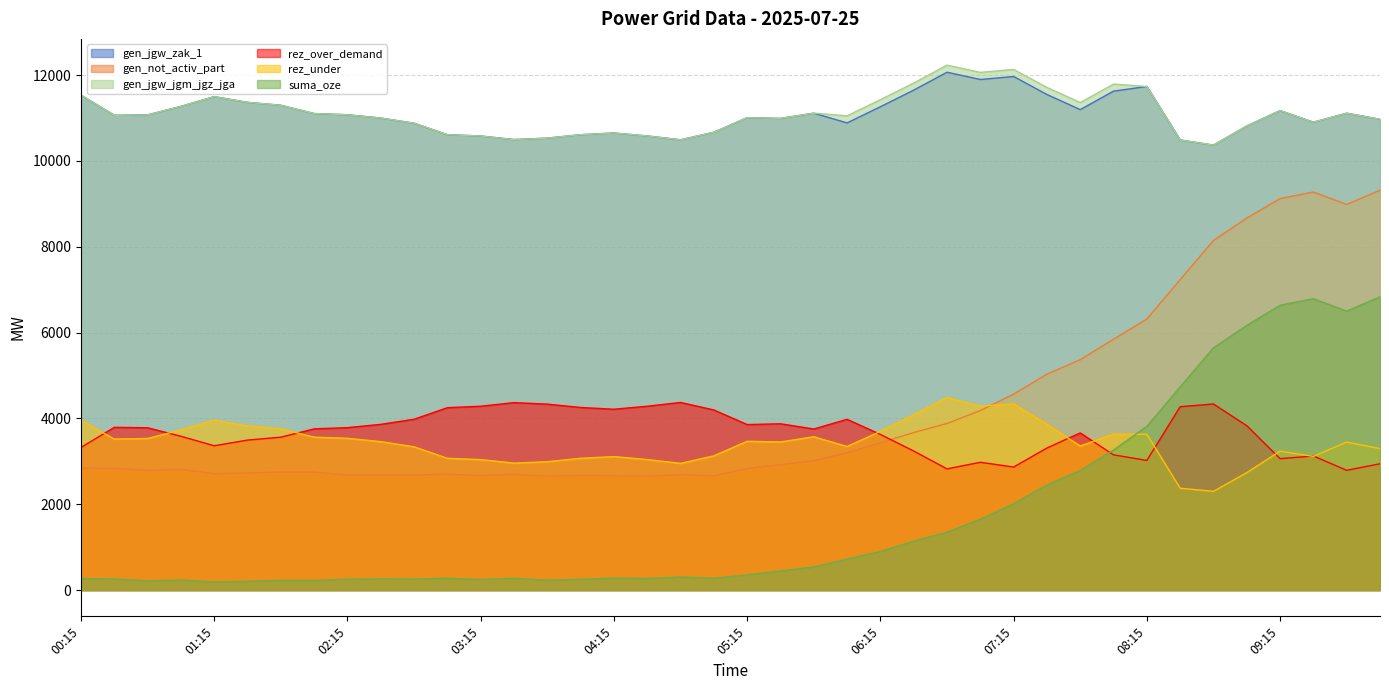

What position from the right is 02:45?

30